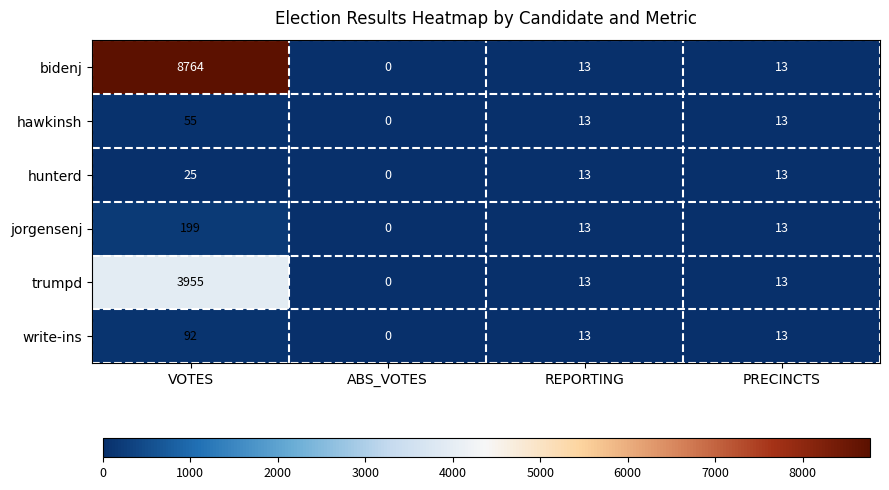

What is the difference between the maximum and minimum values in the bidenj series?

8764